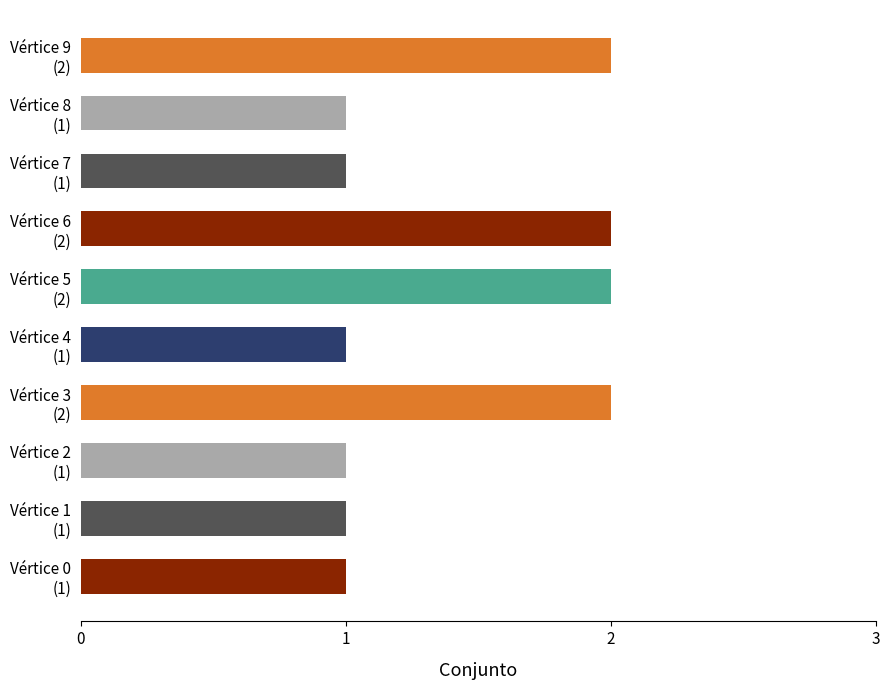

How many categories are shown in the chart?

10